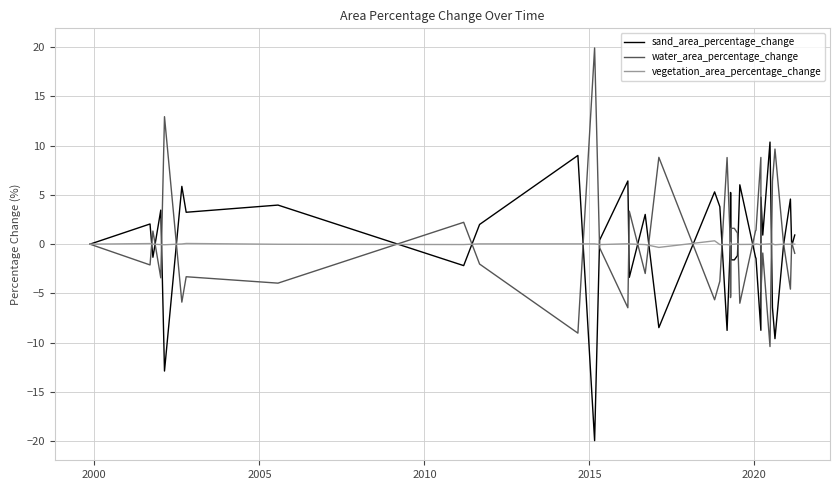

What is the smallest value displayed?

-20.0